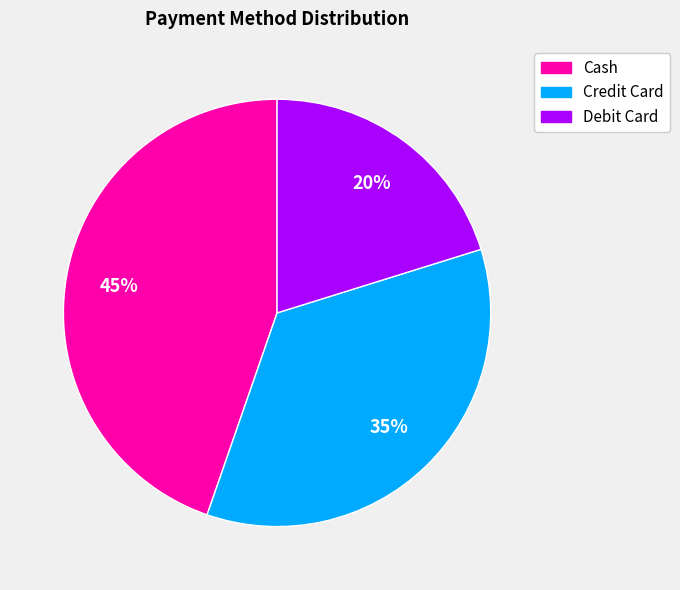

Count the number of slices in the pie.

3